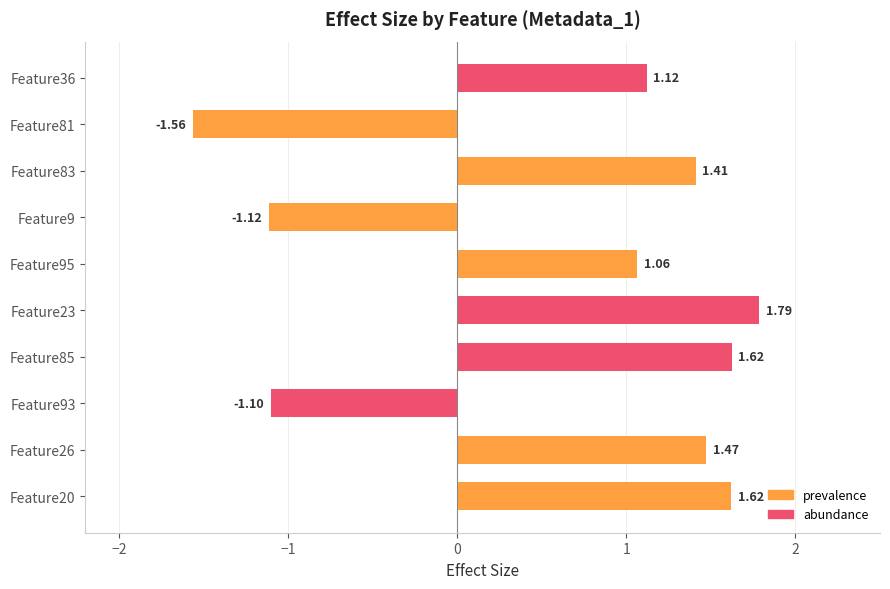

What is the difference between the maximum and minimum values?

3.4